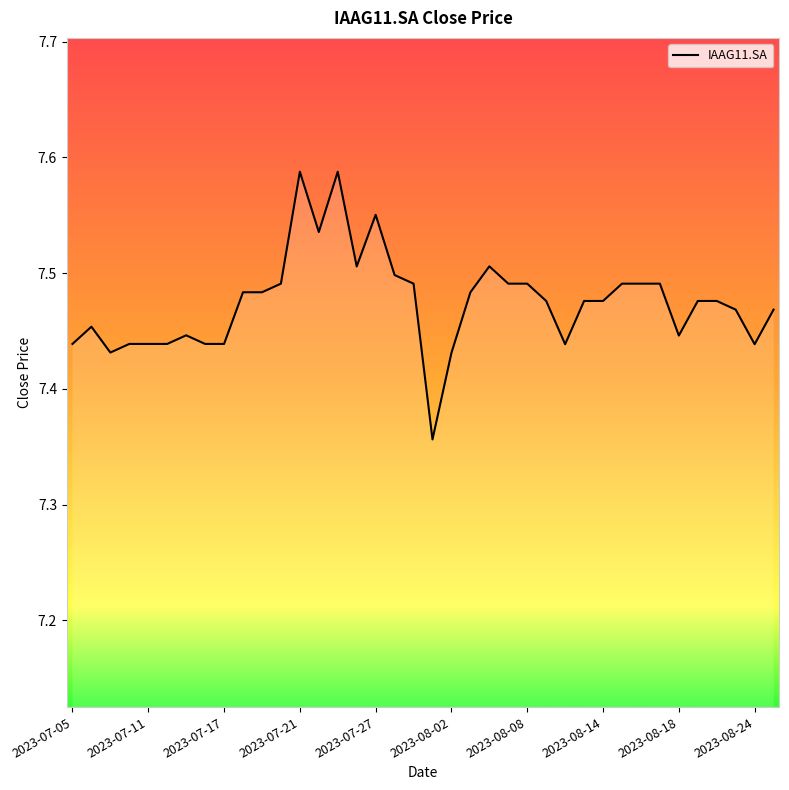

What is the difference between the maximum and second lowest values?

0.2